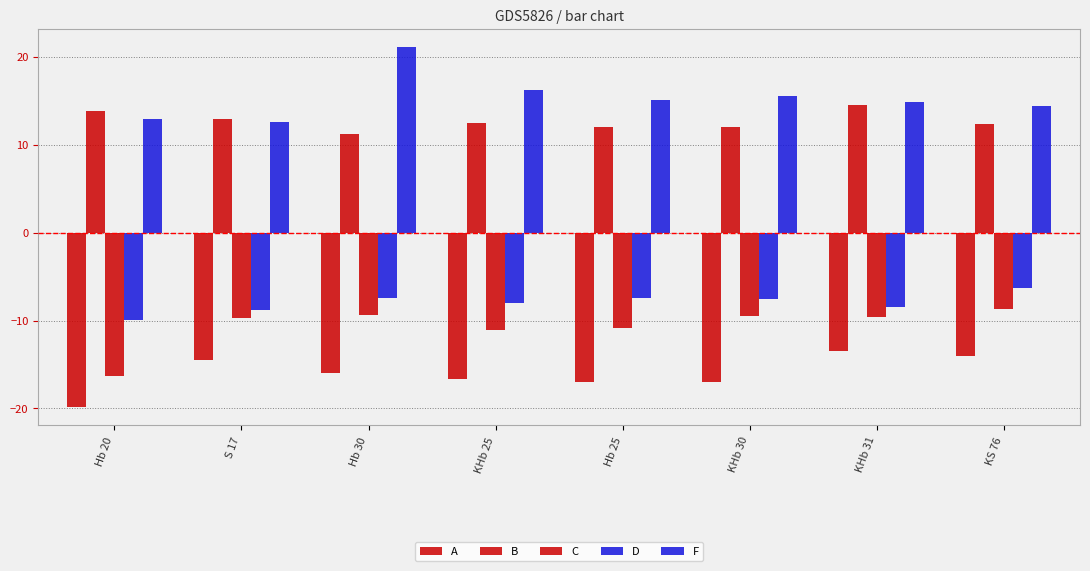

At which label is A closest to -16?

Hb 30